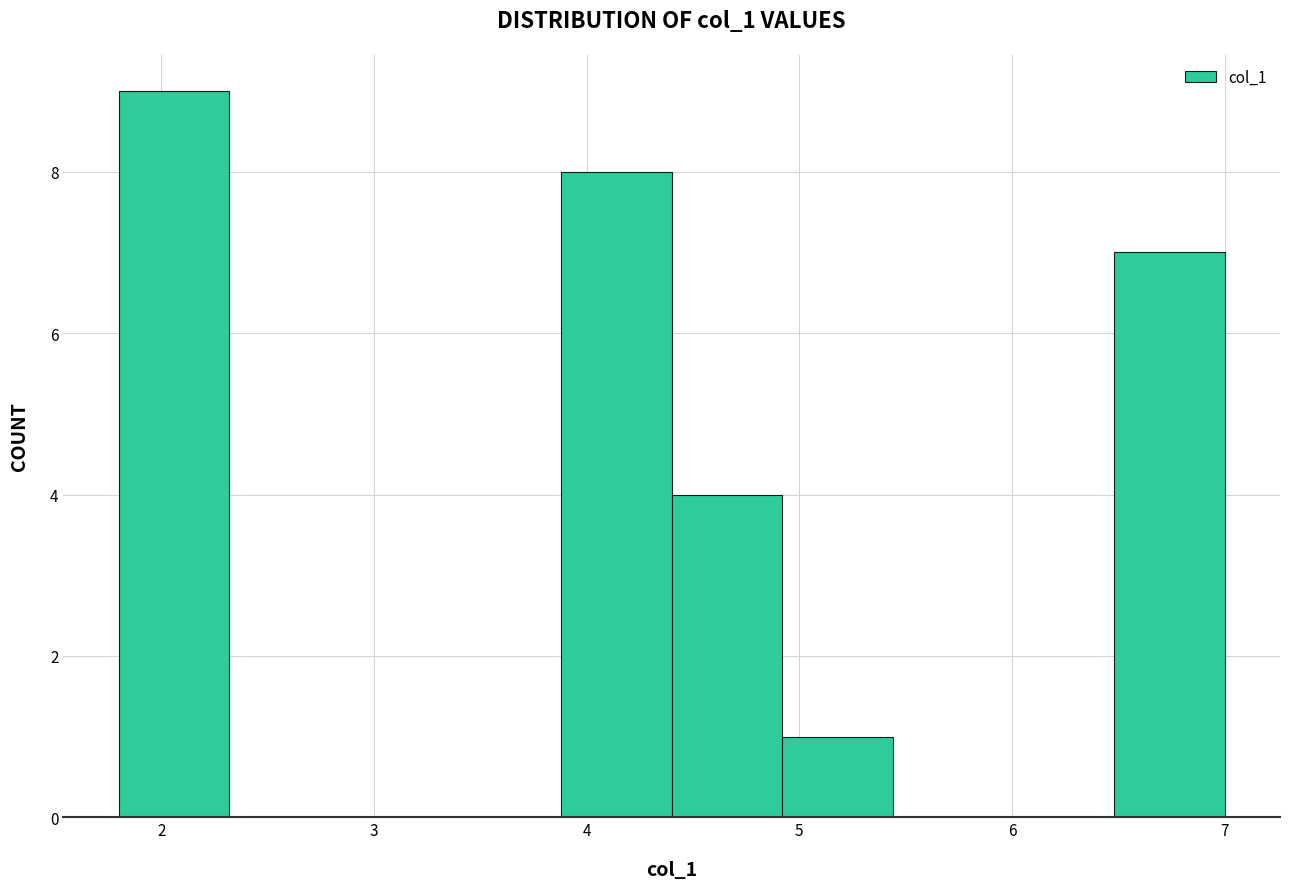

Reading left to right, transcribe this chart: for each bar, give the range it covers on the x-axis and its height. Neither the bar edges nor the heights are printed on the chart, so give them approximately, as read against the axes.

1.80 to 2.32: 9
2.32 to 2.84: 0
2.84 to 3.36: 0
3.36 to 3.88: 0
3.88 to 4.40: 8
4.40 to 4.92: 4
4.92 to 5.44: 1
5.44 to 5.96: 0
5.96 to 6.48: 0
6.48 to 7.00: 7